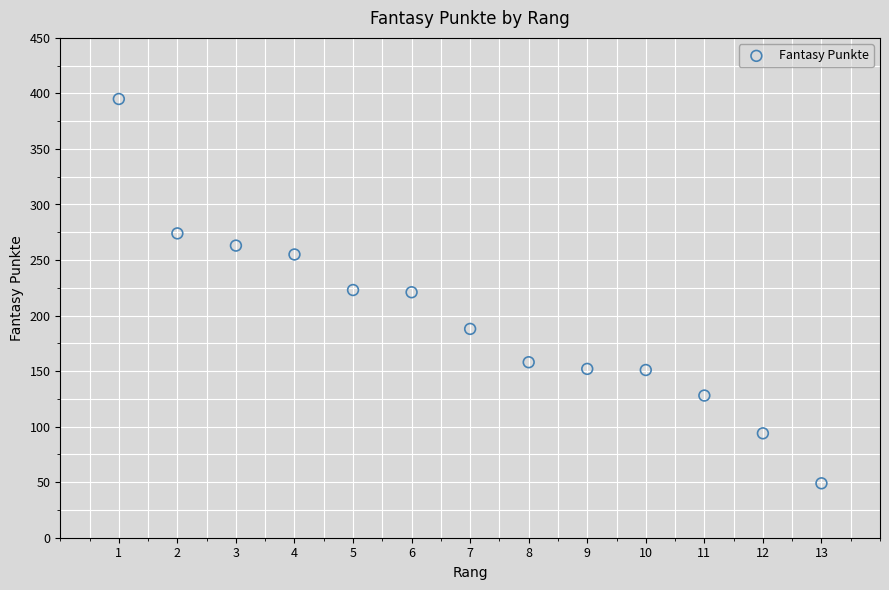

What is the range of Y values (max minus min)?

346